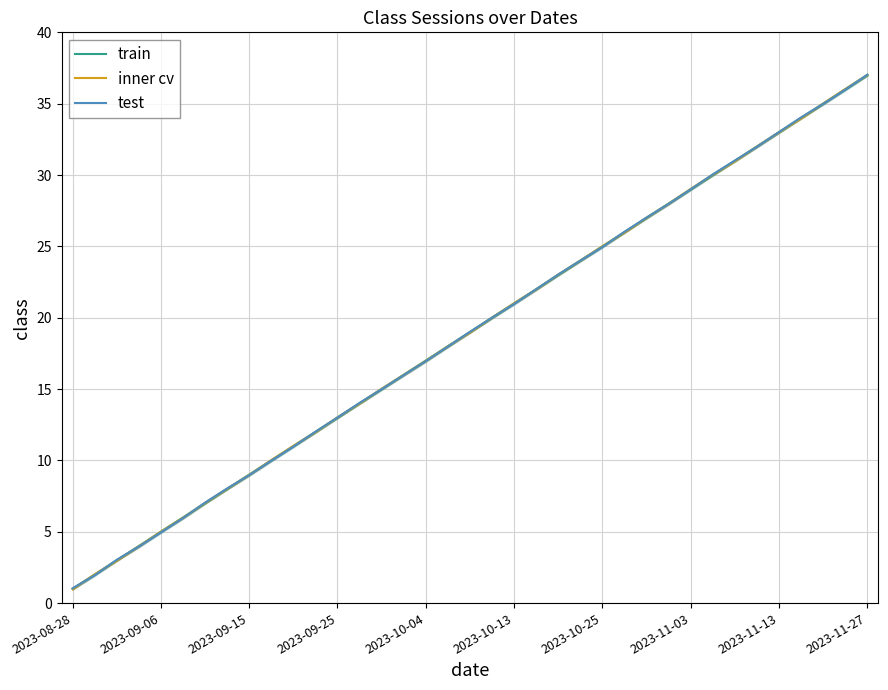

What is the difference between the maximum and minimum values in the train series?

36.0